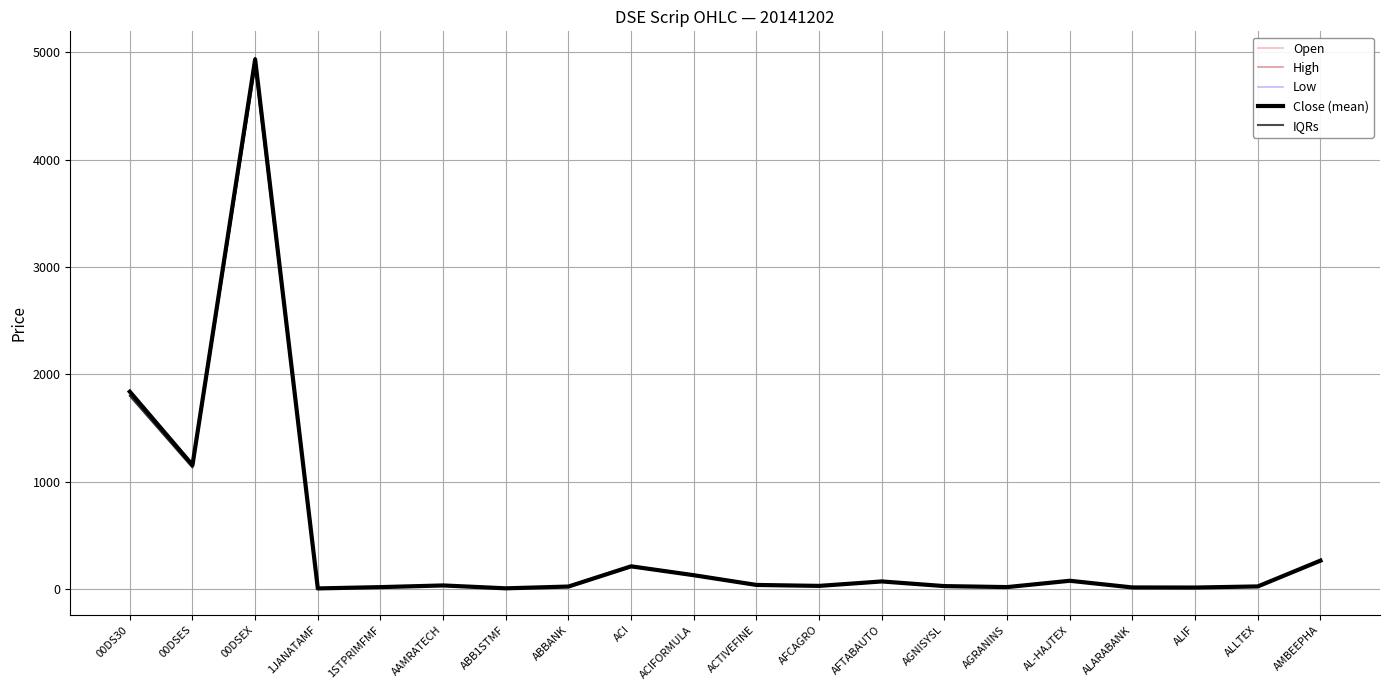

Does the chart have visible grid lines?

Yes